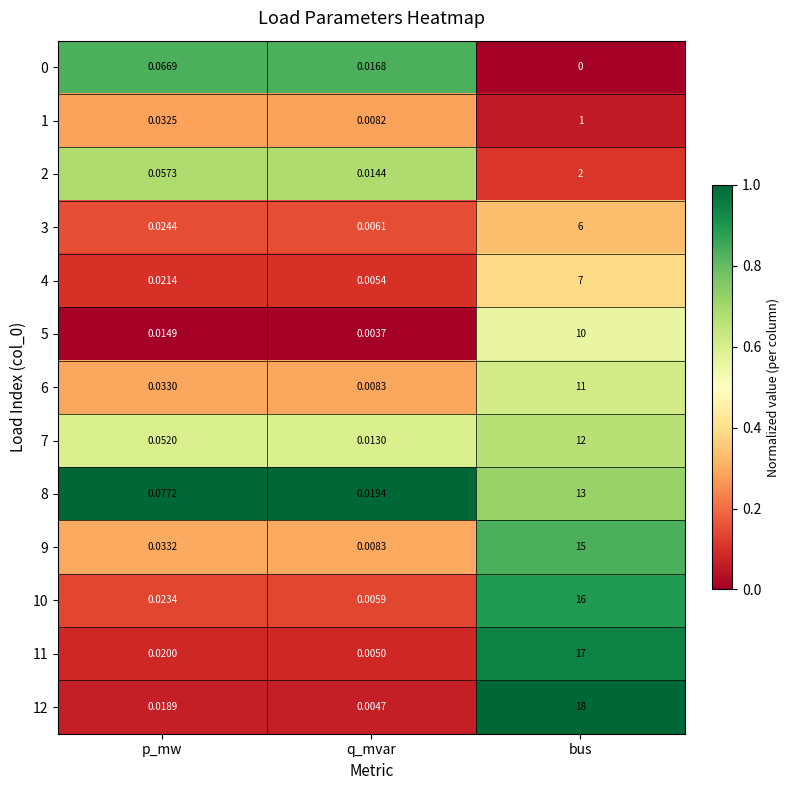

Which category has the highest value in the 2 series?

bus